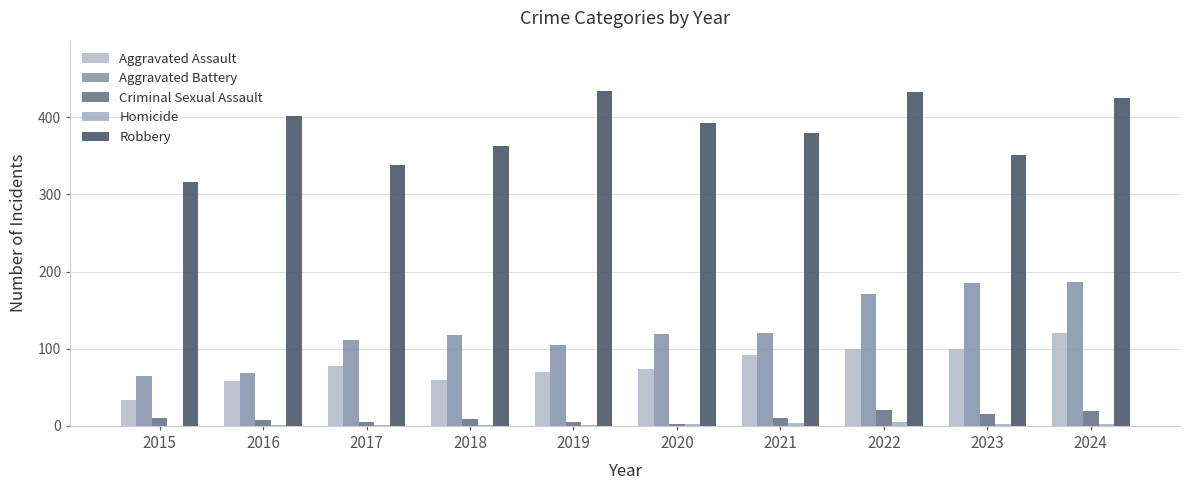

What is the total value across all series at 2018?

551